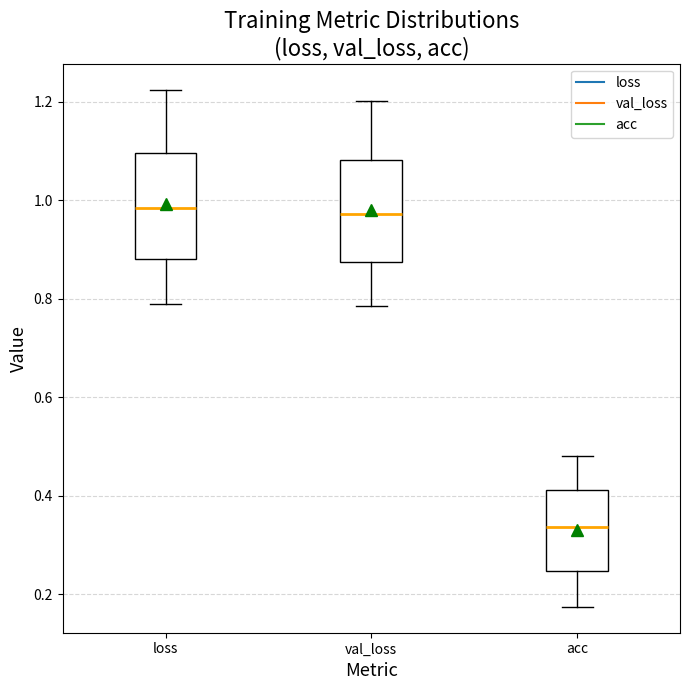

Where is the lower edge of the box for val_loss on the y-axis? The values are not printed on the chart, so give them approximately, as read against the axis.

0.88